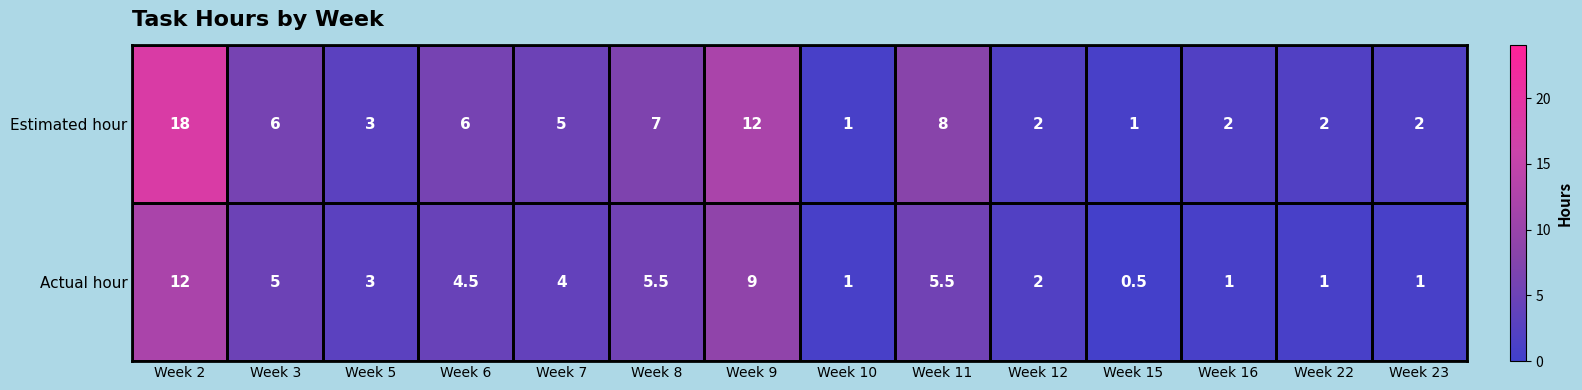

What is the total value across all series at Week 22?

3.0